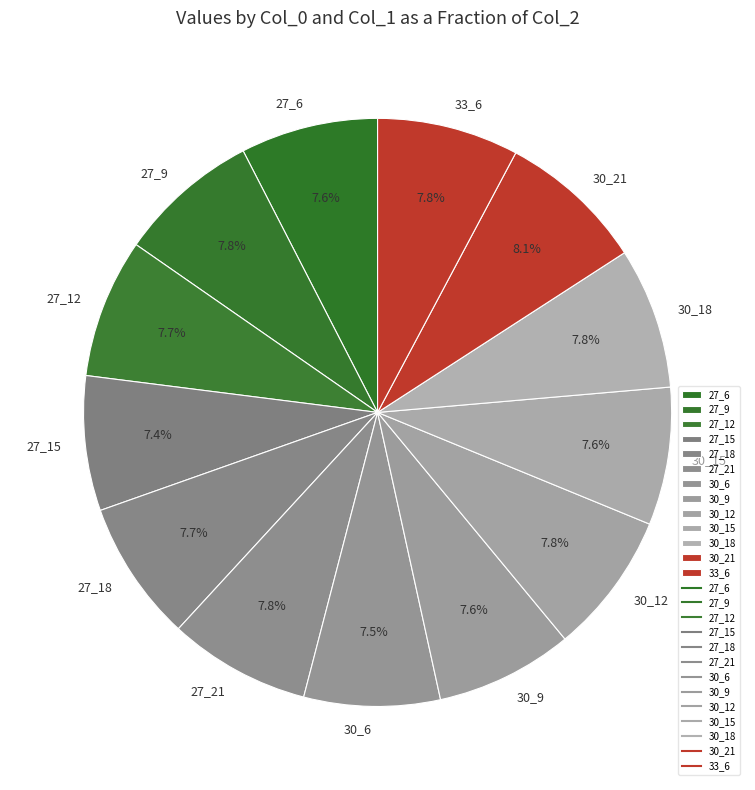

What percentage is the 27_15 slice, to the nearest percent?

7%